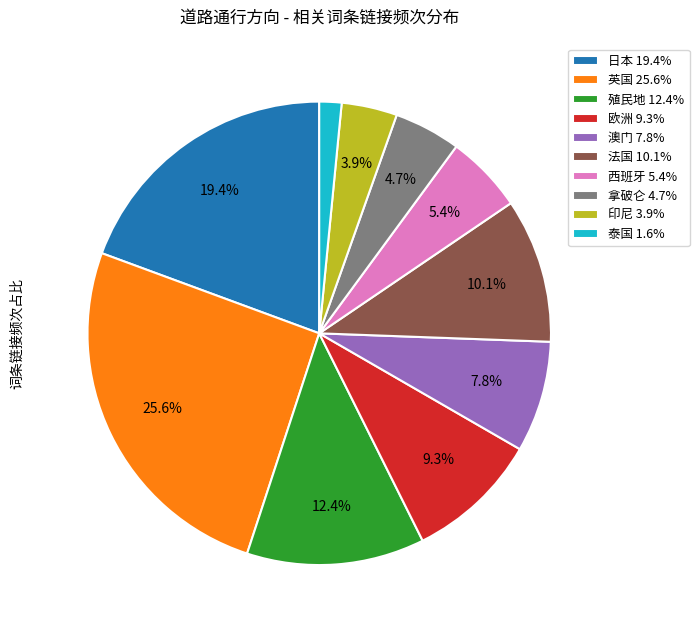

How many segments does this pie chart have?

10